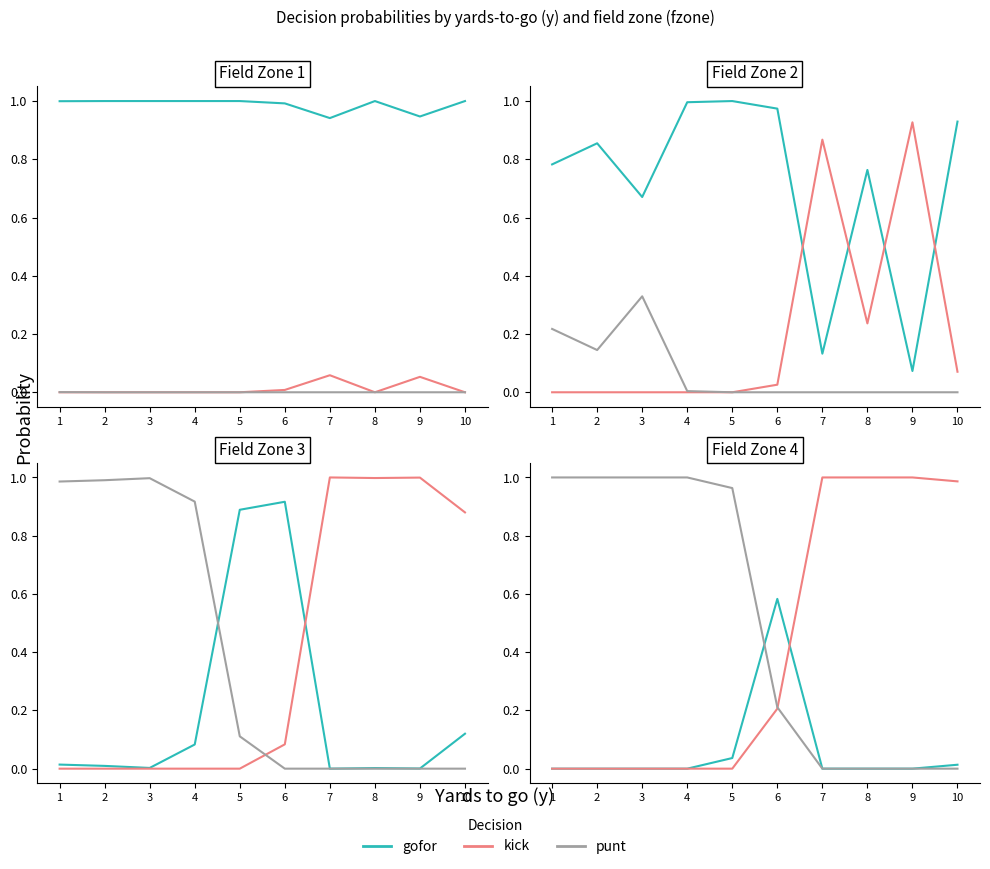

At which category does the chart reach its minimum across all series?

1